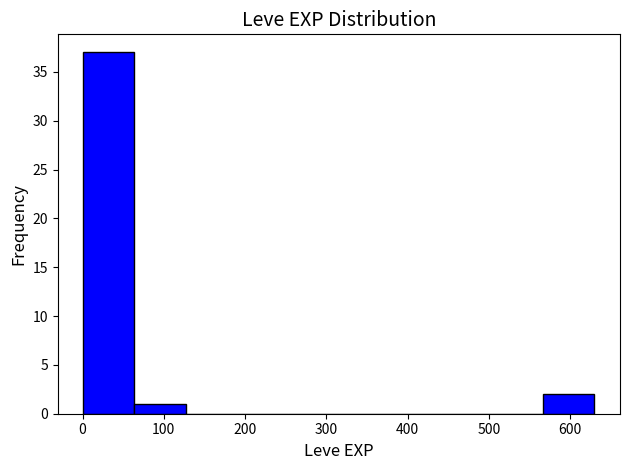

What is the height of the bar covering 570 to 630 on the x-axis? Neither the bar edges nor the heights are printed on the chart, so give them approximately, as read against the axes.

2